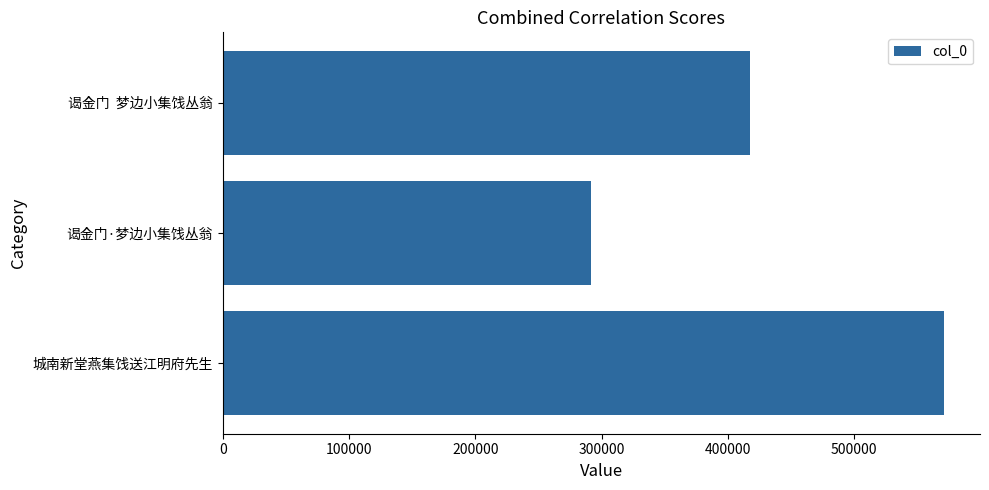

Count the values in the range 291877 to 571163.

3